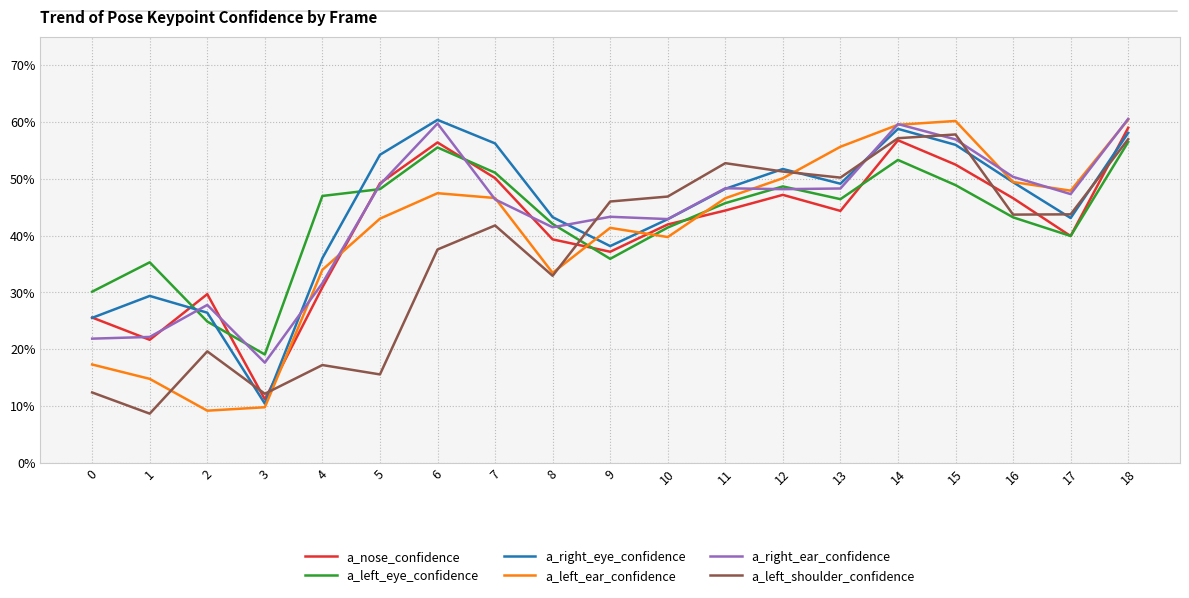

Which series has the largest total across all categories?

a_right_eye_confidence